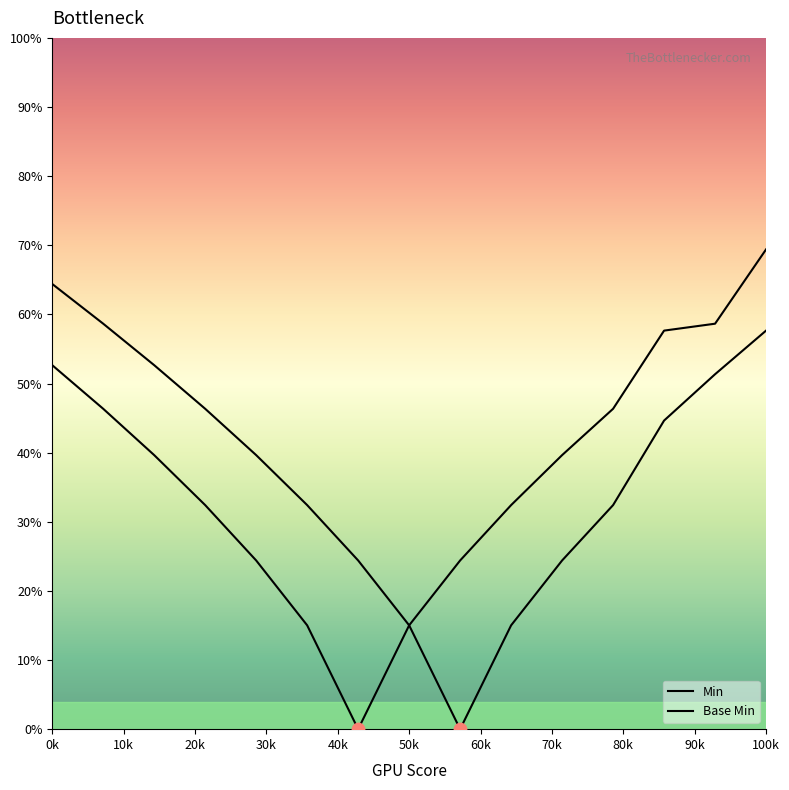

At how many categories does at least one series exceed 46?

8